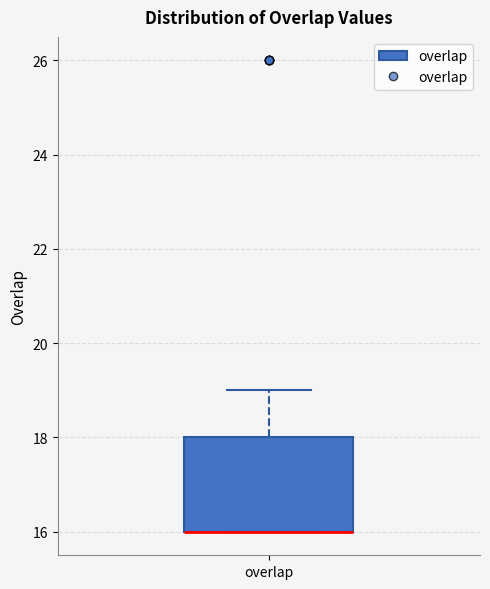

Where does the upper whisker of the box for overlap end on the y-axis? The values are not printed on the chart, so give them approximately, as read against the axis.

19